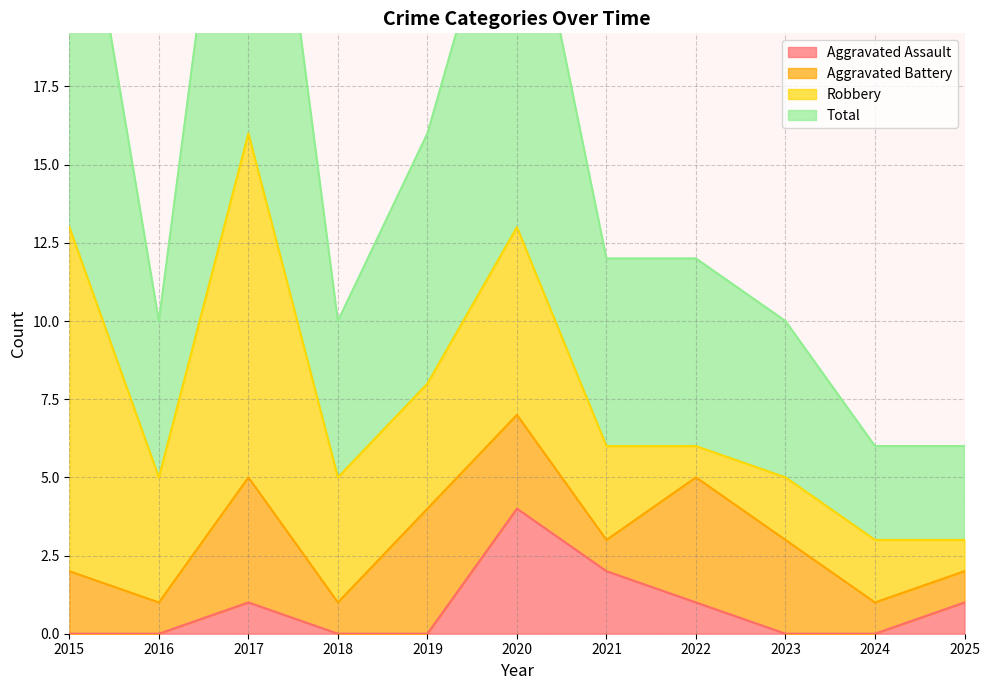

What is the maximum value for Aggravated Assault?

4